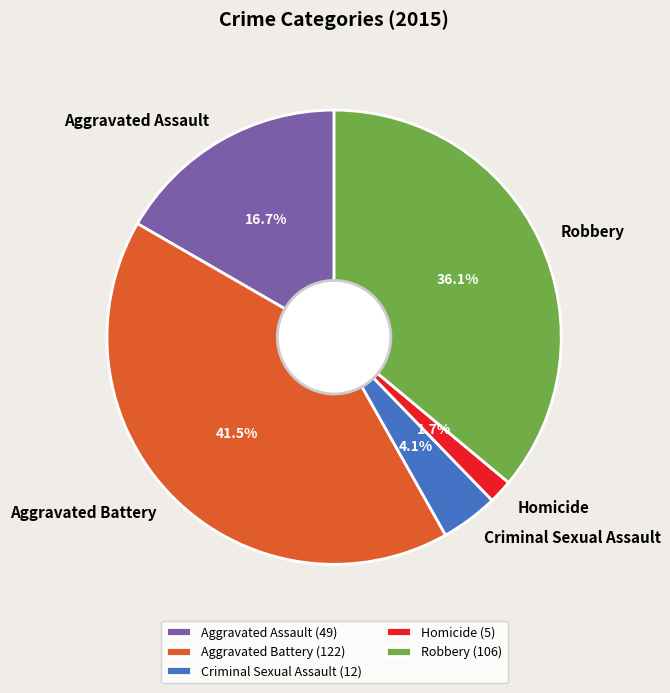

Between Criminal Sexual Assault and Homicide, which is larger?

Criminal Sexual Assault